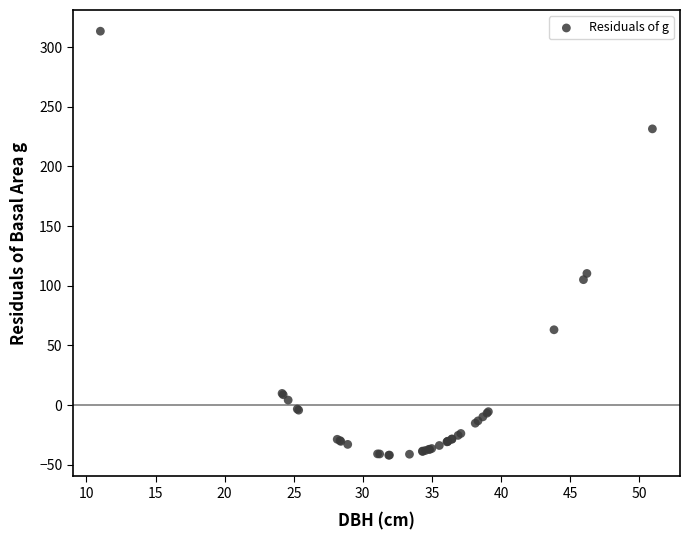

What Y value in the scatter plot is closest to 135?

110.3